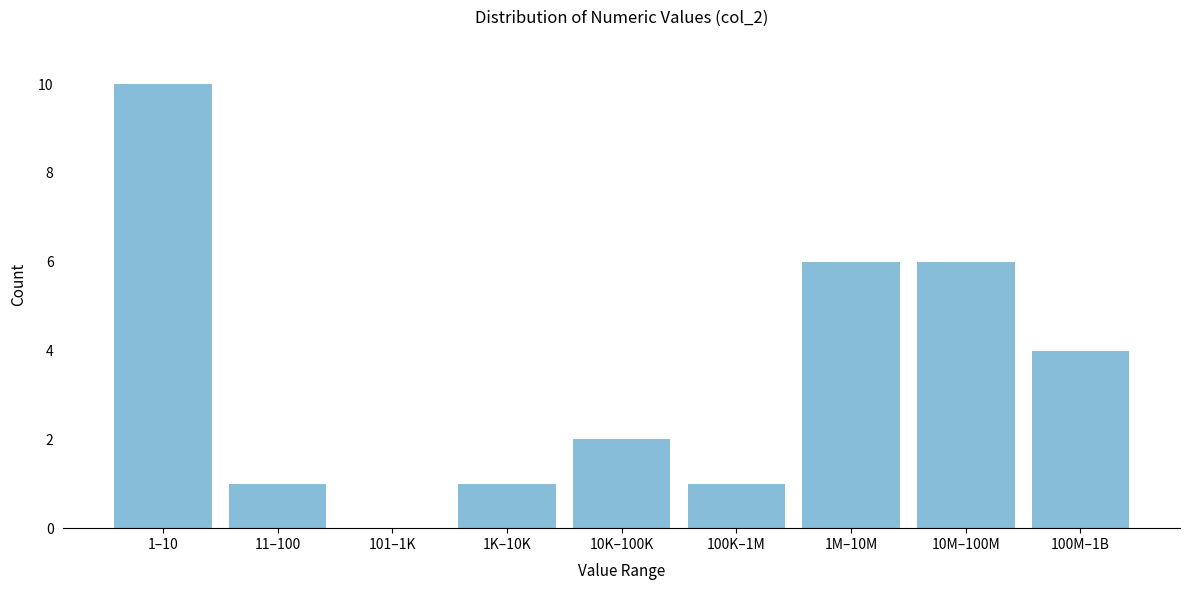

Reading left to right, what are all the values shown in this chart?

1–10=10	11–100=1	101–1K=0	1K–10K=1	10K–100K=2	100K–1M=1	1M–10M=6	10M–100M=6	100M–1B=4